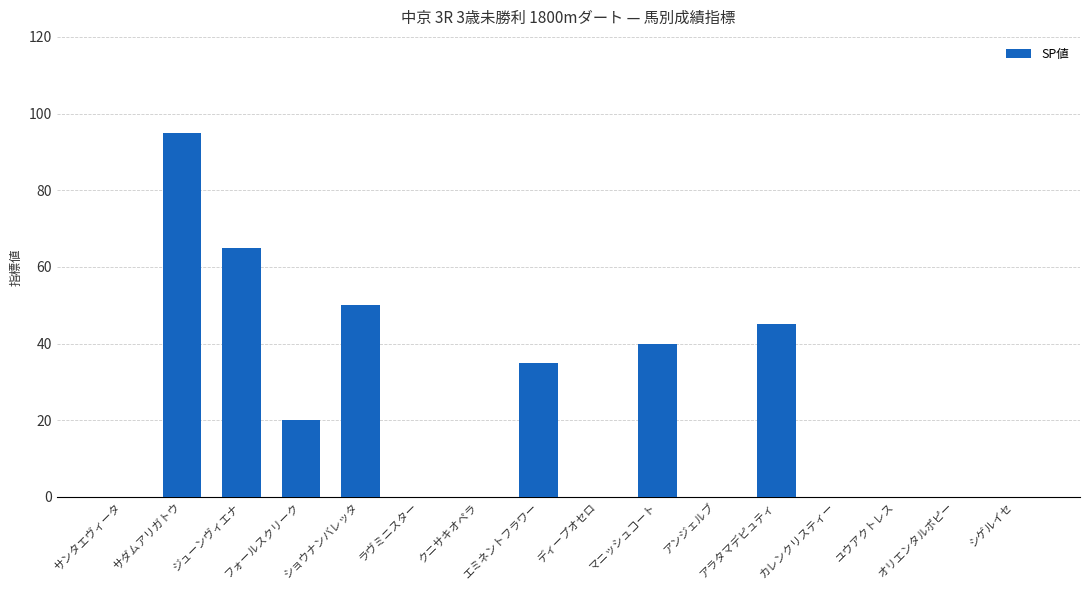

Between ショウナンバレッタ and オリエンタルポピー, which is larger?

ショウナンバレッタ